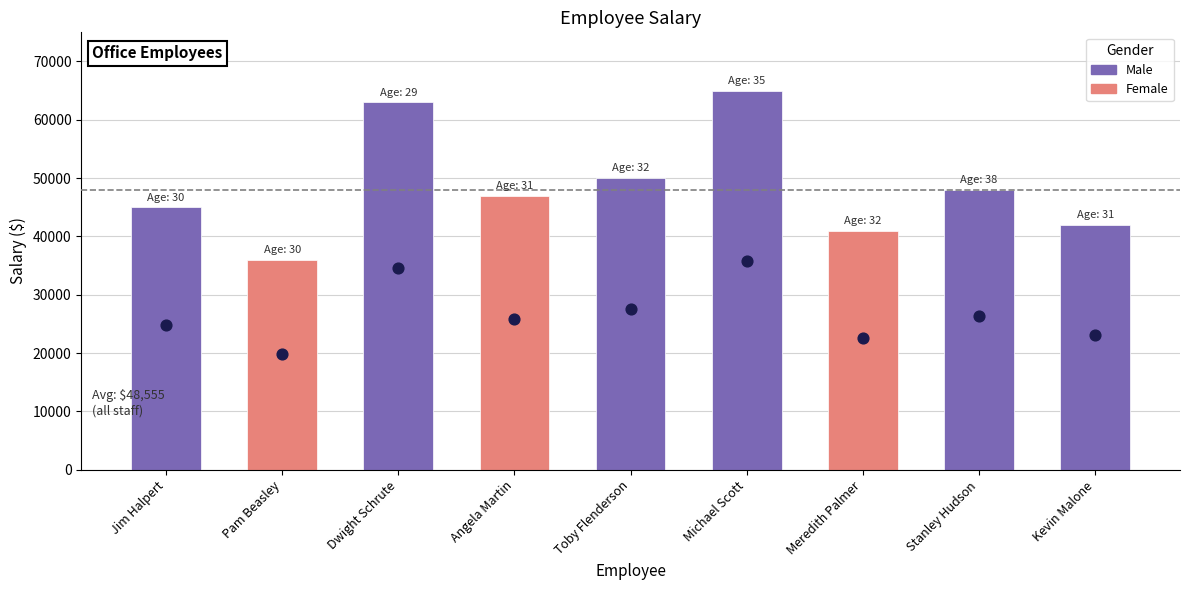

Which has a higher value, Dwight Schrute or Kevin Malone?

Dwight Schrute